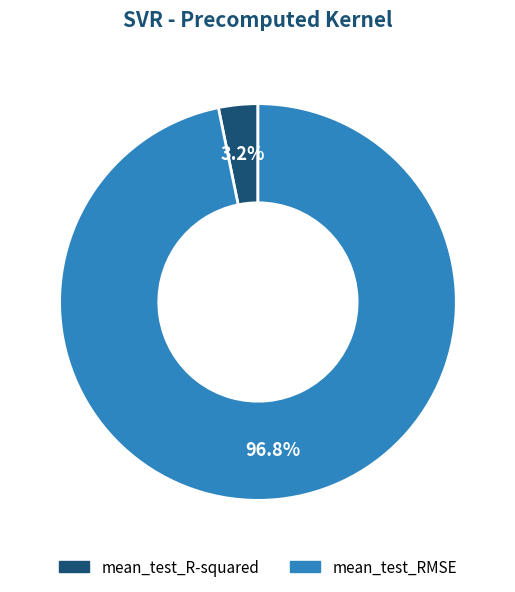

What percentage do mean_test_R-squared and mean_test_RMSE together represent?

100.0%